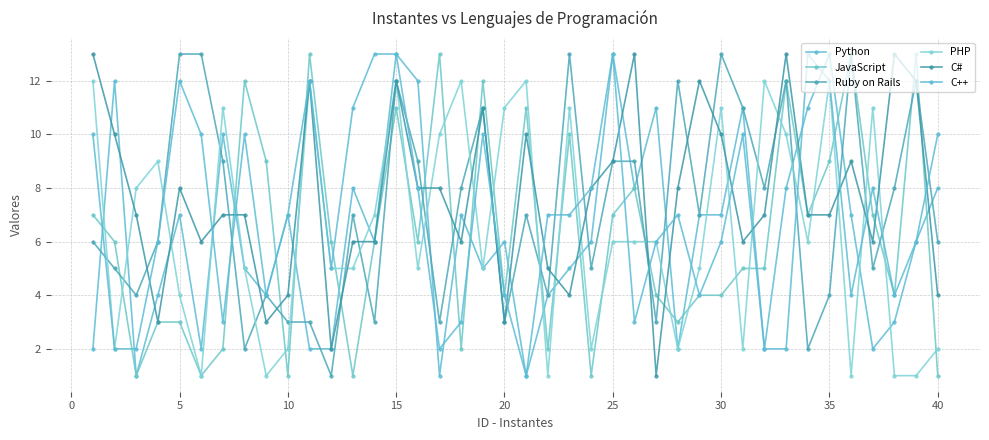

Which series has the largest total across all categories?

C#